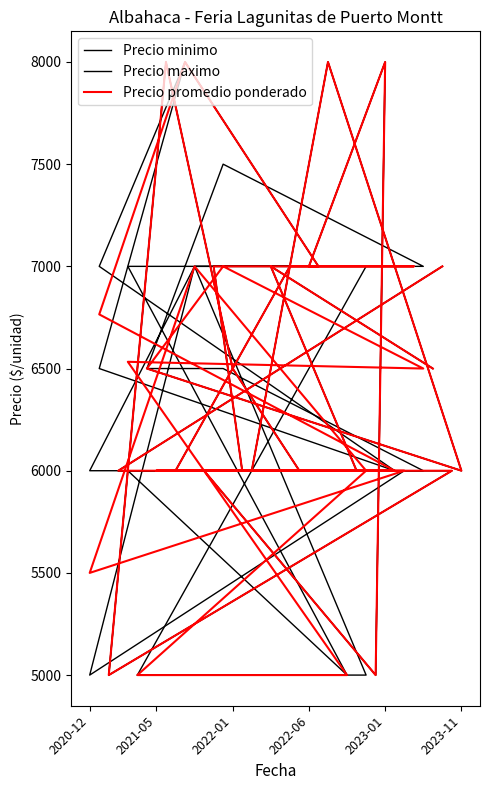

How many interior local valleys does the Precio minimo series have?

4